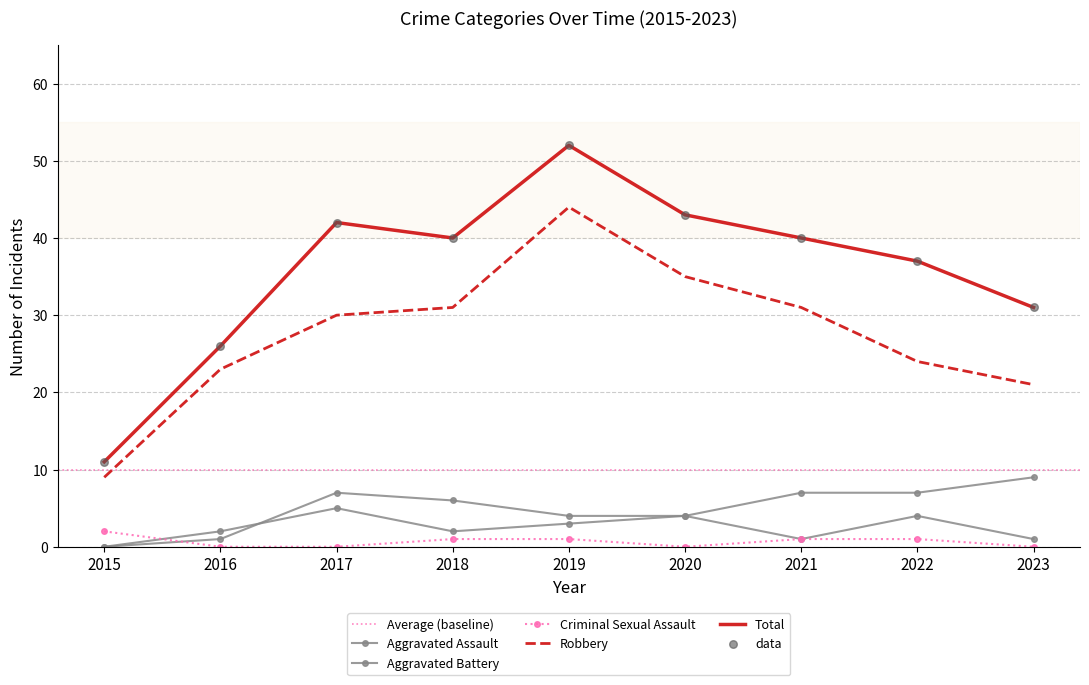

Which series contains the highest Y value?

Total